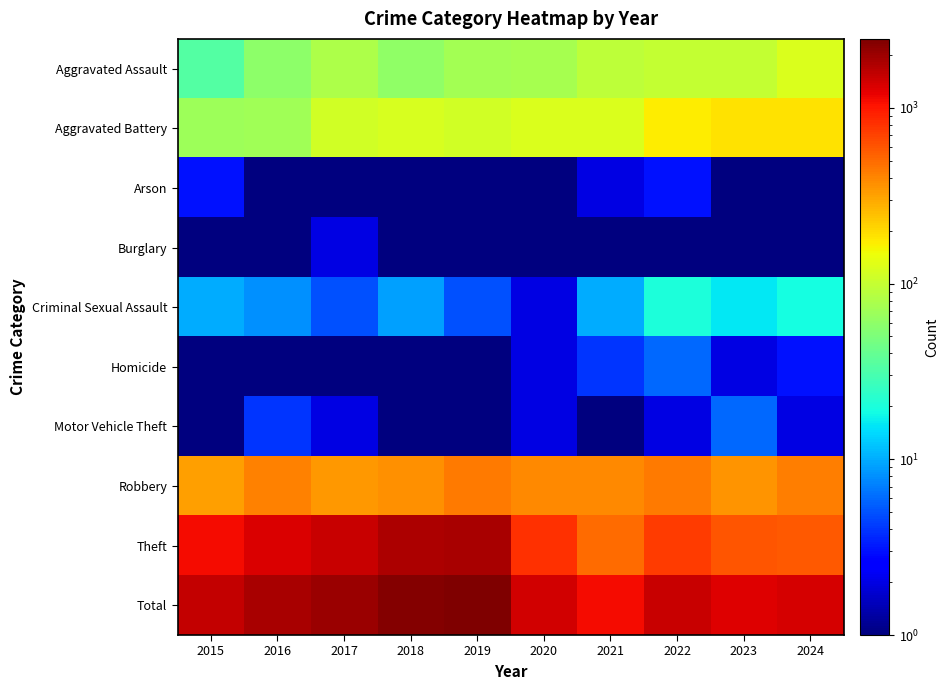

What is the greatest value displayed?

2467.0